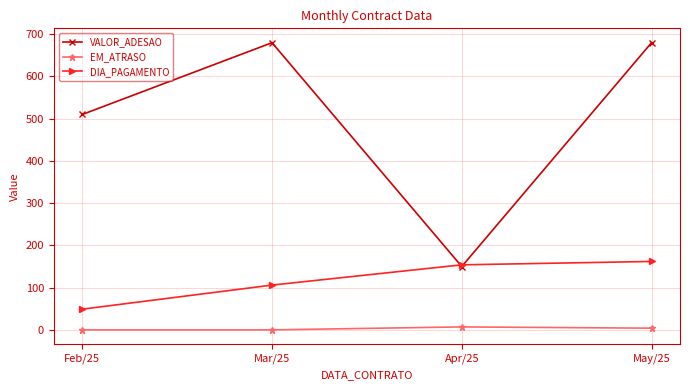

The value of VALOR_ADESAO at May/25 is 680. True or false?

True